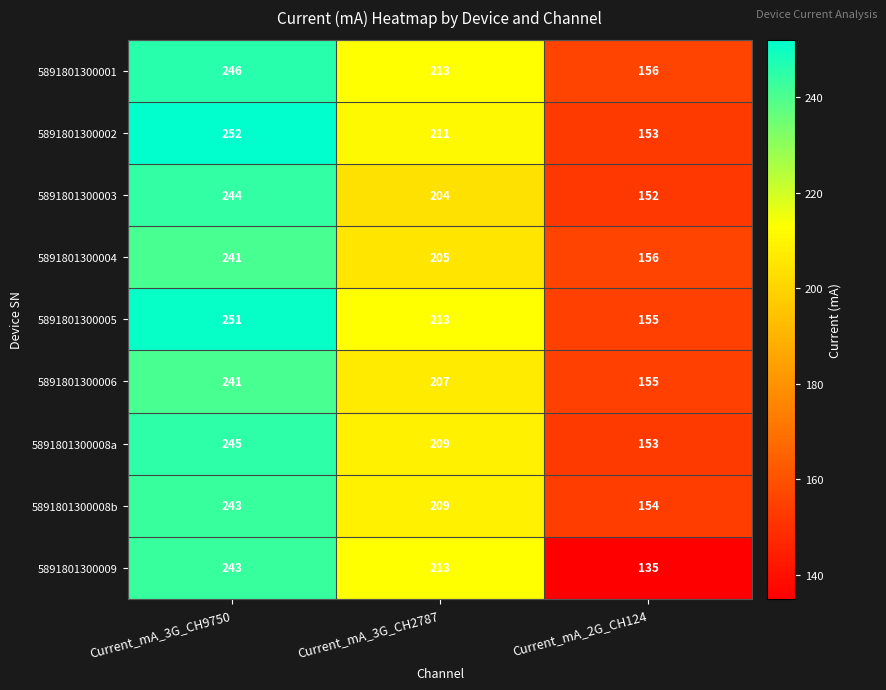

Which series changed the most between Current_mA_3G_CH9750 and Current_mA_3G_CH2787?

5891801300002